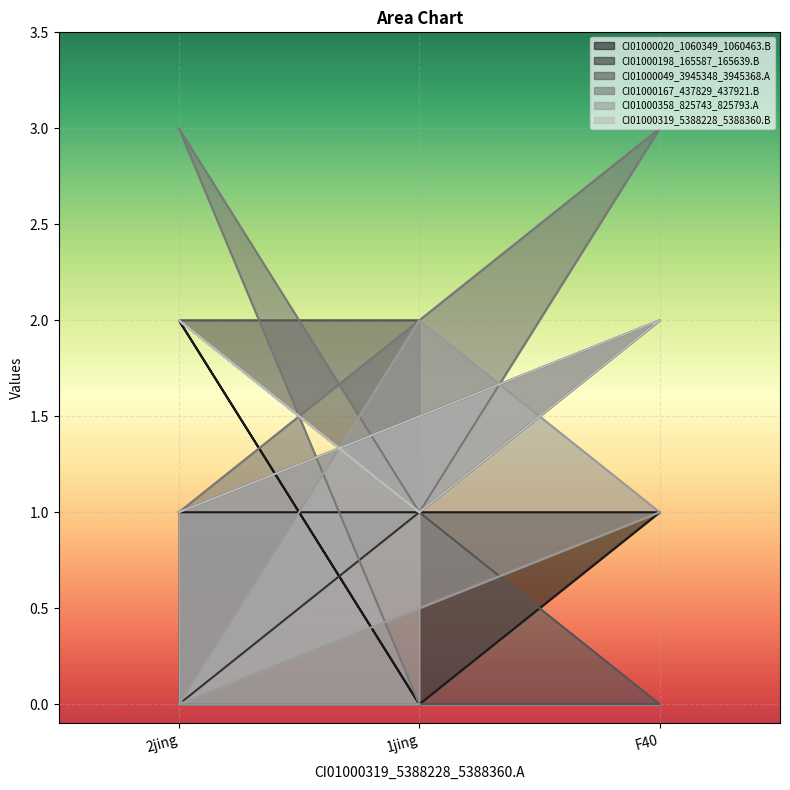

Between F40 and 1jing, which series saw the biggest shift?

CI01000167_437829_437921.B